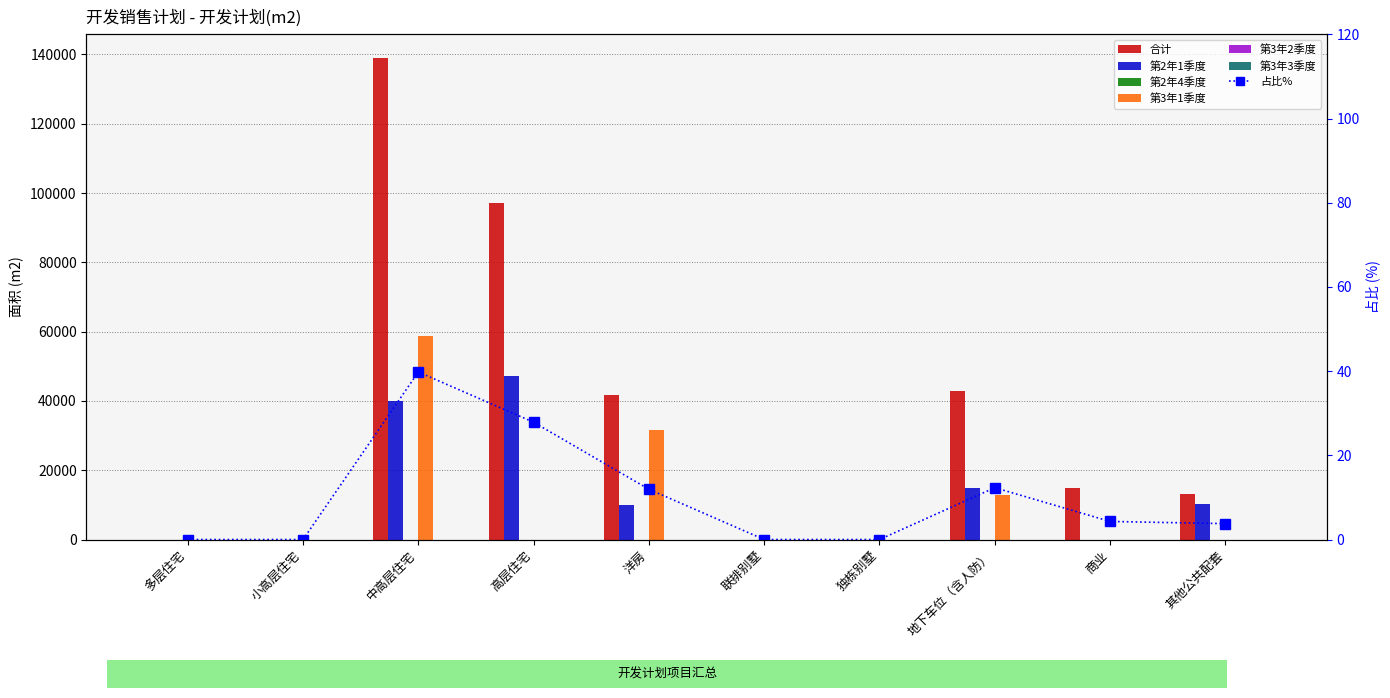

Reading left to right, list all the values displayed in this chart.

合计: 0.0	0.0	138849.7	97194.8	41654.9	0.0	0.0	42966.4	15000.0	13171.5
第2年1季度: 0.0	0.0	40000.0	47194.8	10000.0	0.0	0.0	15000.0	0.0	10171.5
第3年1季度: 0.0	0.0	58849.7	0.0	31654.9	0.0	0.0	12966.4	0.0	0.0